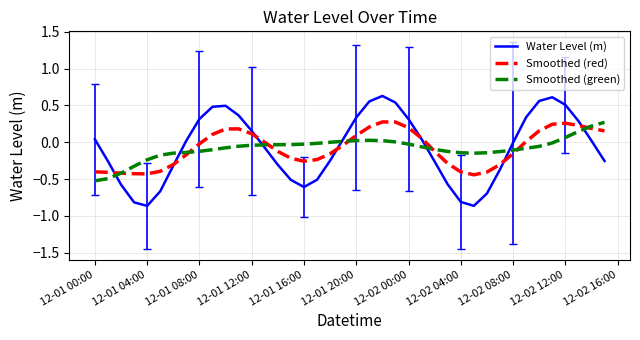

Which series has the widest spread of values?

Water Level (m)